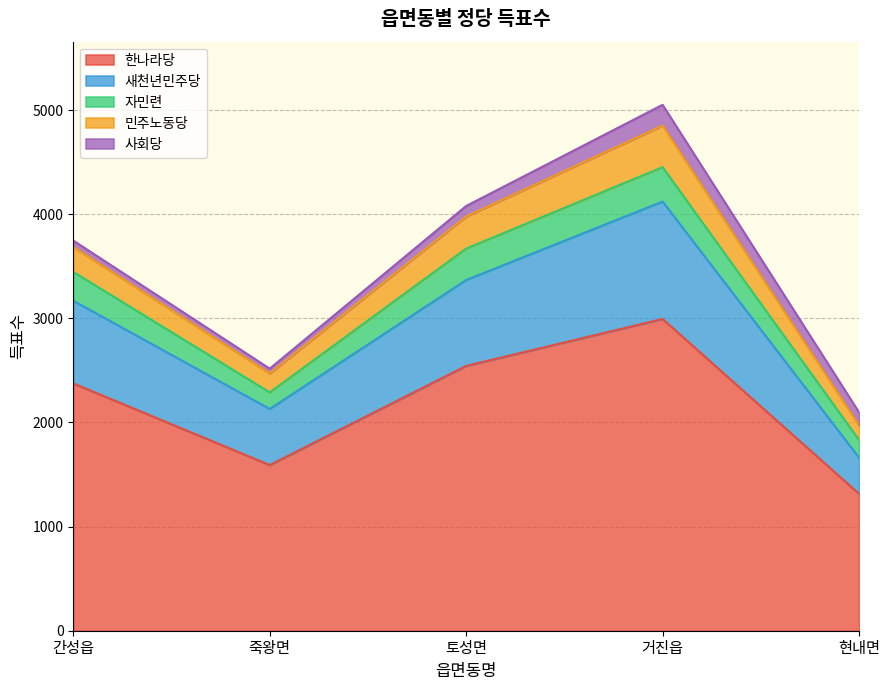

What is the smallest value displayed?

1315